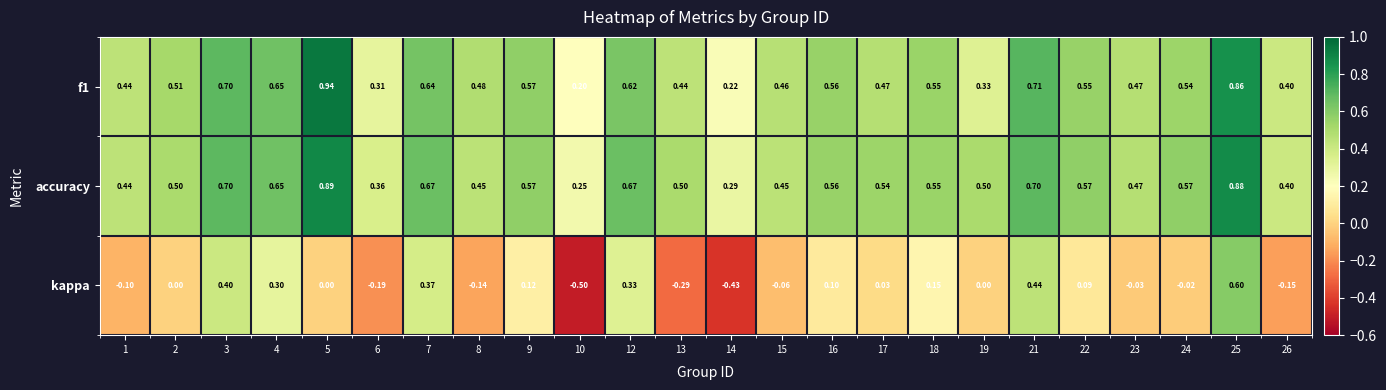

Which series has the widest spread of values?

kappa